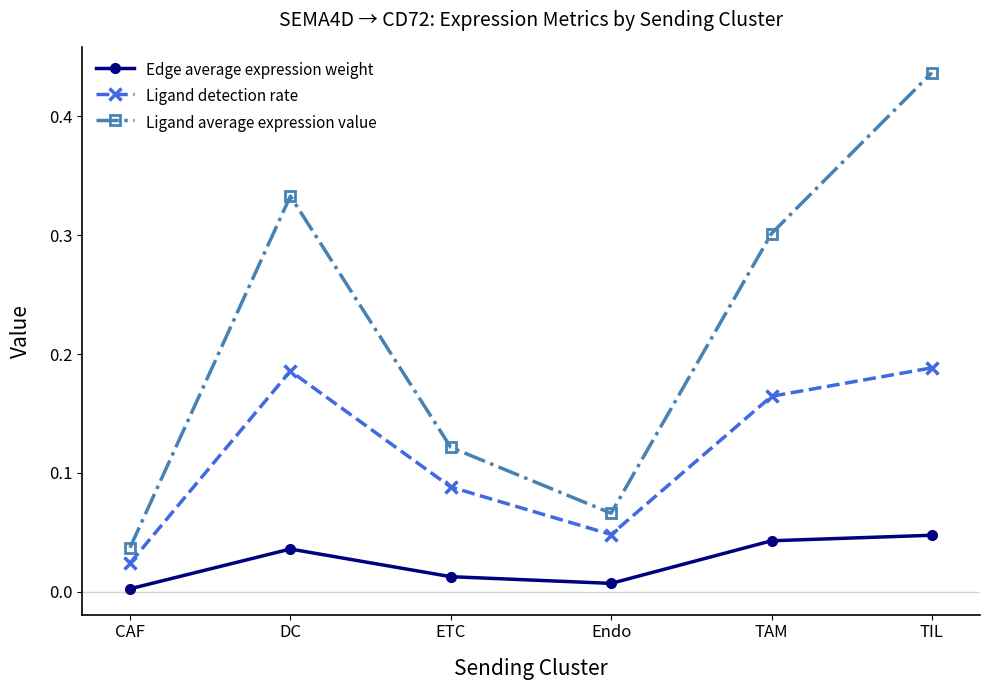

True or false: Ligand detection rate and Ligand average expression value intersect in this chart.

False